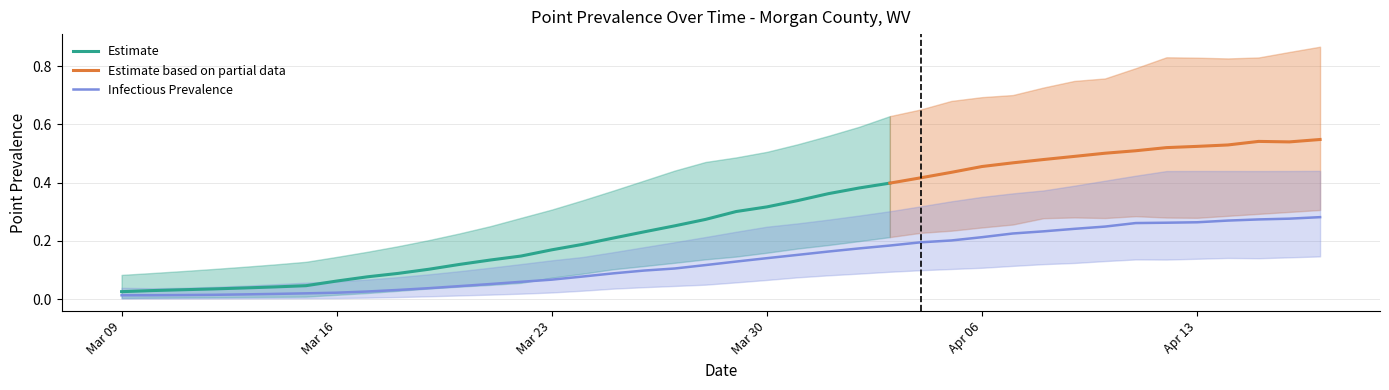

Reading right to left, transcribe all the data shown in this chart.

pointprevalence_025: 0.3	0.3	0.3	0.3	0.3	0.3	0.3	0.3	0.3	0.3	0.3	0.2	0.2	0.2	0.2	0.2	0.2	0.2	0.2	0.1	0.1	0.1	0.1	0.1	0.1	0.1	0.1	0.0	0.0	0.0	0.0	0.0	0.0	0.0	0.0	0.0	0.0	0.0	0.0	0.0
pointprevalence_50: 0.5	0.5	0.5	0.5	0.5	0.5	0.5	0.5	0.5	0.5	0.5	0.5	0.4	0.4	0.4	0.4	0.4	0.3	0.3	0.3	0.3	0.3	0.2	0.2	0.2	0.2	0.1	0.1	0.1	0.1	0.1	0.1	0.1	0.0	0.0	0.0	0.0	0.0	0.0	0.0
pointprevalence_975: 0.9	0.8	0.8	0.8	0.8	0.8	0.8	0.8	0.7	0.7	0.7	0.7	0.7	0.7	0.6	0.6	0.6	0.5	0.5	0.5	0.5	0.4	0.4	0.4	0.3	0.3	0.3	0.3	0.2	0.2	0.2	0.2	0.1	0.1	0.1	0.1	0.1	0.1	0.1	0.1
pointinfectiousprevalence_05: 0.1	0.1	0.1	0.1	0.1	0.1	0.1	0.1	0.1	0.1	0.1	0.1	0.1	0.1	0.1	0.1	0.1	0.1	0.1	0.1	0.1	0.0	0.0	0.0	0.0	0.0	0.0	0.0	0.0	0.0	0.0	0.0	0.0	0.0	0.0	0.0	0.0	0.0	0.0	0.0
pointinfectiousprevalence_50: 0.3	0.3	0.3	0.3	0.3	0.3	0.3	0.2	0.2	0.2	0.2	0.2	0.2	0.2	0.2	0.2	0.2	0.2	0.1	0.1	0.1	0.1	0.1	0.1	0.1	0.1	0.1	0.1	0.0	0.0	0.0	0.0	0.0	0.0	0.0	0.0	0.0	0.0	0.0	0.0
pointinfectiousprevalence_95: 0.4	0.4	0.4	0.4	0.4	0.4	0.4	0.4	0.4	0.4	0.4	0.4	0.3	0.3	0.3	0.3	0.3	0.3	0.2	0.2	0.2	0.2	0.2	0.2	0.1	0.1	0.1	0.1	0.1	0.1	0.1	0.1	0.1	0.1	0.1	0.0	0.0	0.0	0.0	0.0